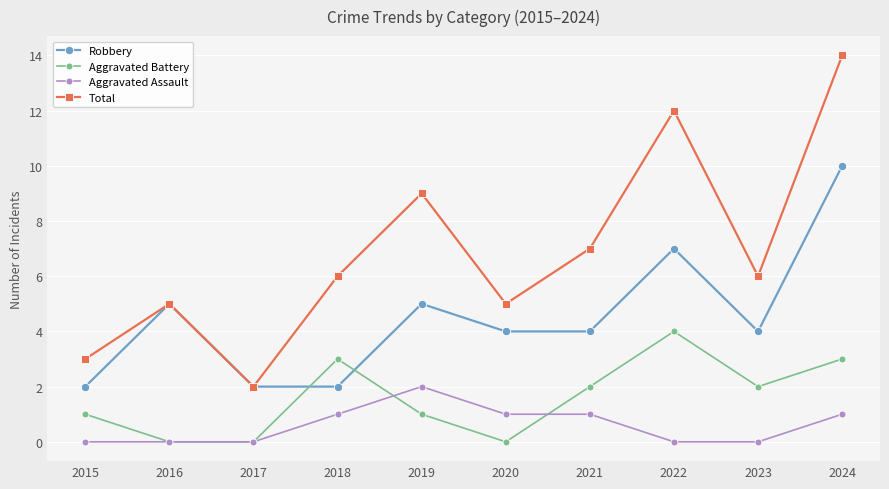

True or false: Total has more than 2 points higher than both neighbors.

True